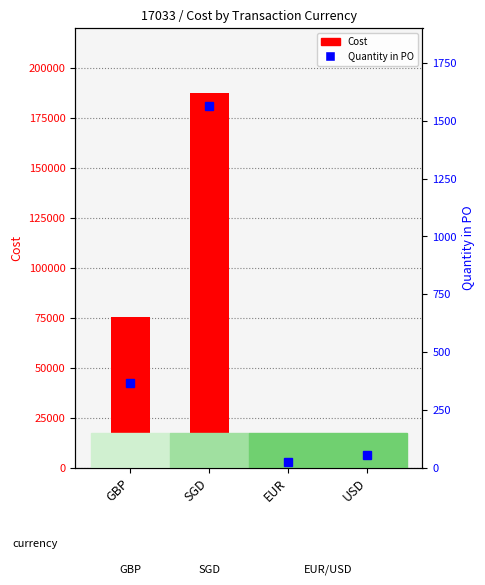

Reading left to right, extract all data points from this chart.

75243	187750	517	4213